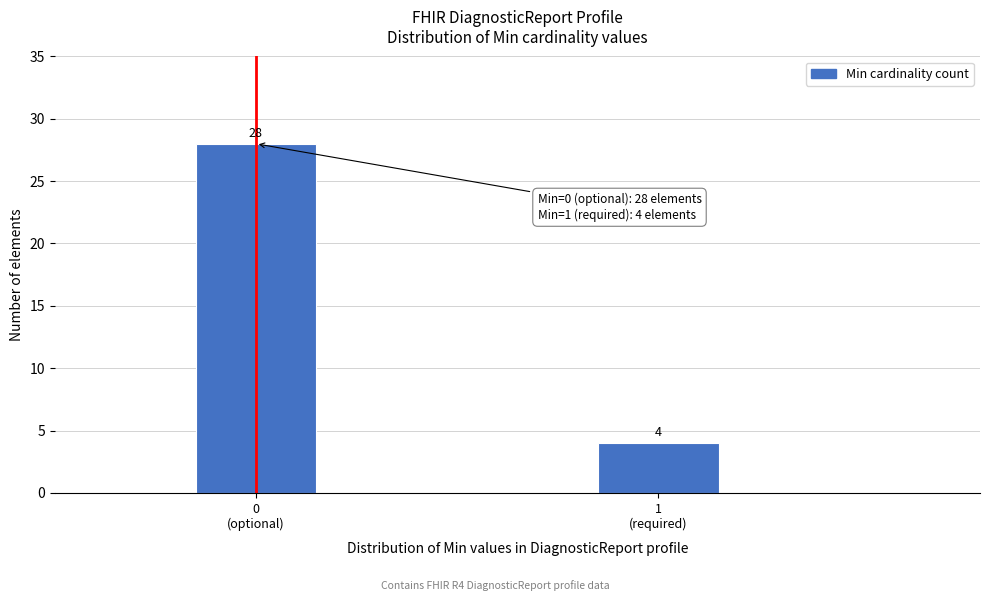

Reading left to right, what are all the values shown in this chart?

28	4